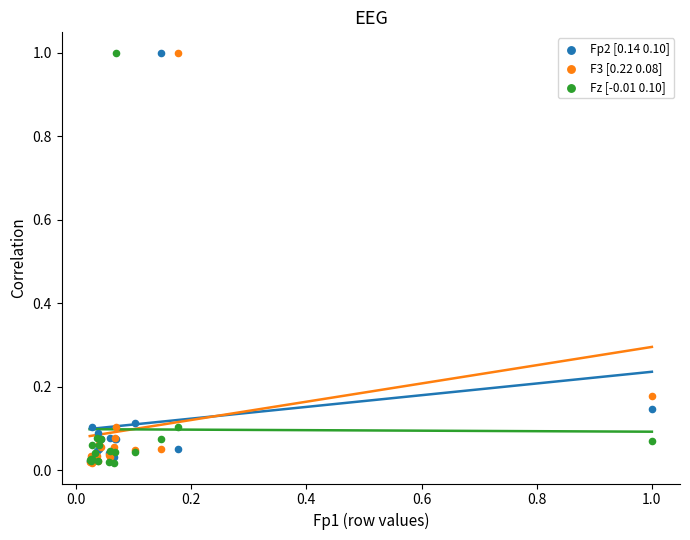

What are all the series names shown in the legend?

Fp2 [0.14 0.10], F3 [0.22 0.08], Fz [-0.01 0.10]